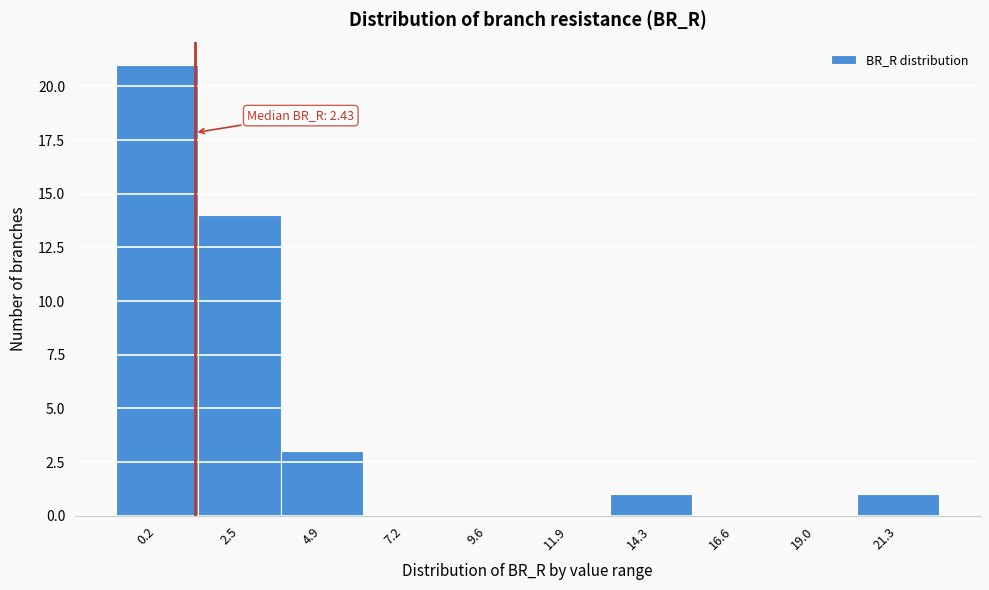

Reading right to left, list all the values displayed in this chart.

21.3=1	19.0=0	16.6=0	14.3=1	11.9=0	9.6=0	7.2=0	4.9=3	2.5=14	0.2=21